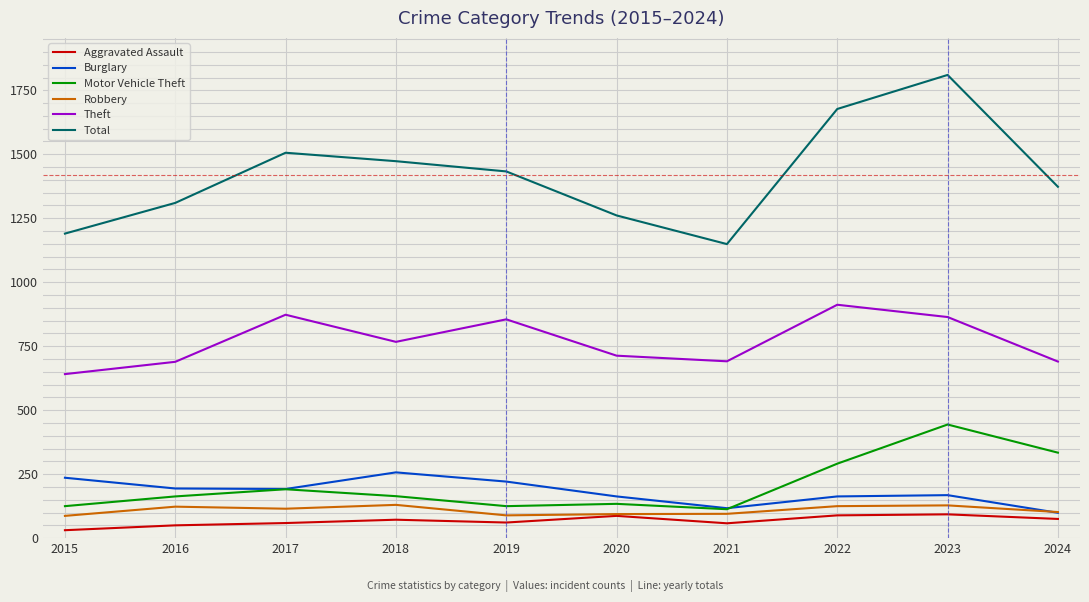

What is the sum of the Motor Vehicle Theft values at 2024 and 2022?

625